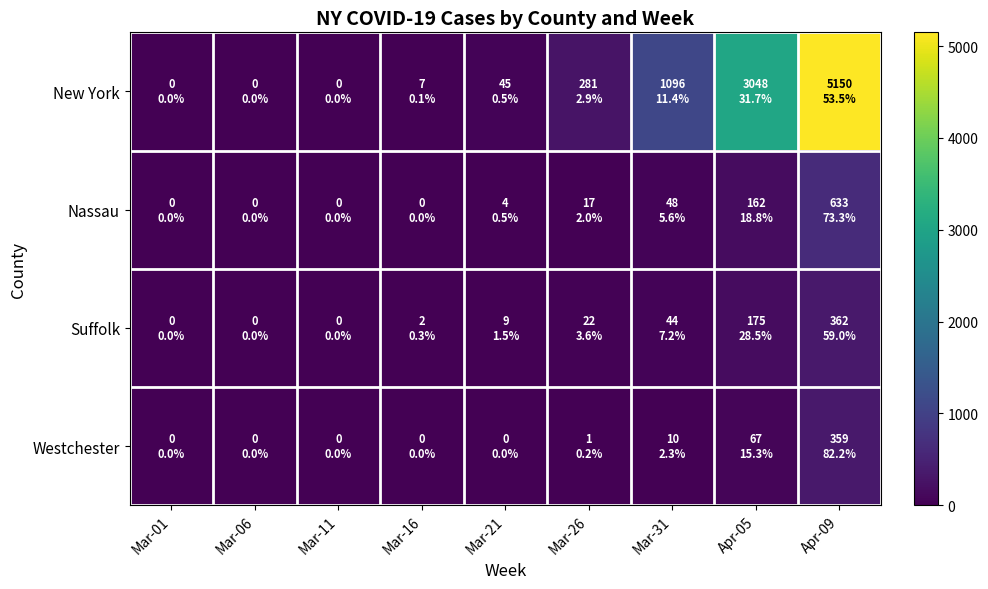

Reading left to right, list all the values displayed in this chart.

New York: Mar-01=0	Mar-06=0	Mar-11=0	Mar-16=7	Mar-21=45	Mar-26=281	Mar-31=1096	Apr-05=3048	Apr-09=5150
Nassau: Mar-01=0	Mar-06=0	Mar-11=0	Mar-16=0	Mar-21=4	Mar-26=17	Mar-31=48	Apr-05=162	Apr-09=633
Suffolk: Mar-01=0	Mar-06=0	Mar-11=0	Mar-16=2	Mar-21=9	Mar-26=22	Mar-31=44	Apr-05=175	Apr-09=362
Westchester: Mar-01=0	Mar-06=0	Mar-11=0	Mar-16=0	Mar-21=0	Mar-26=1	Mar-31=10	Apr-05=67	Apr-09=359